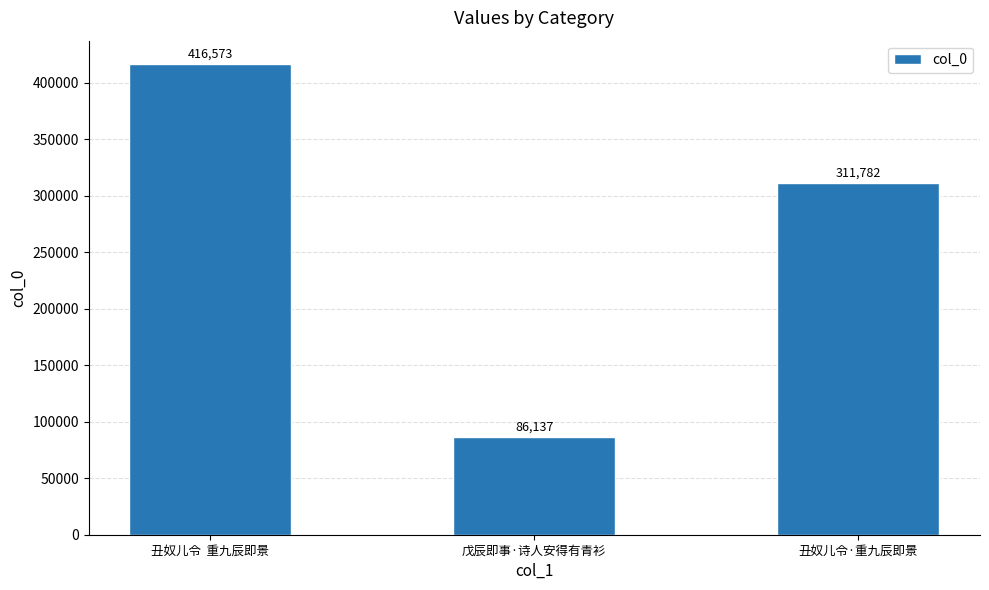

How many data points are less than 311782?

1